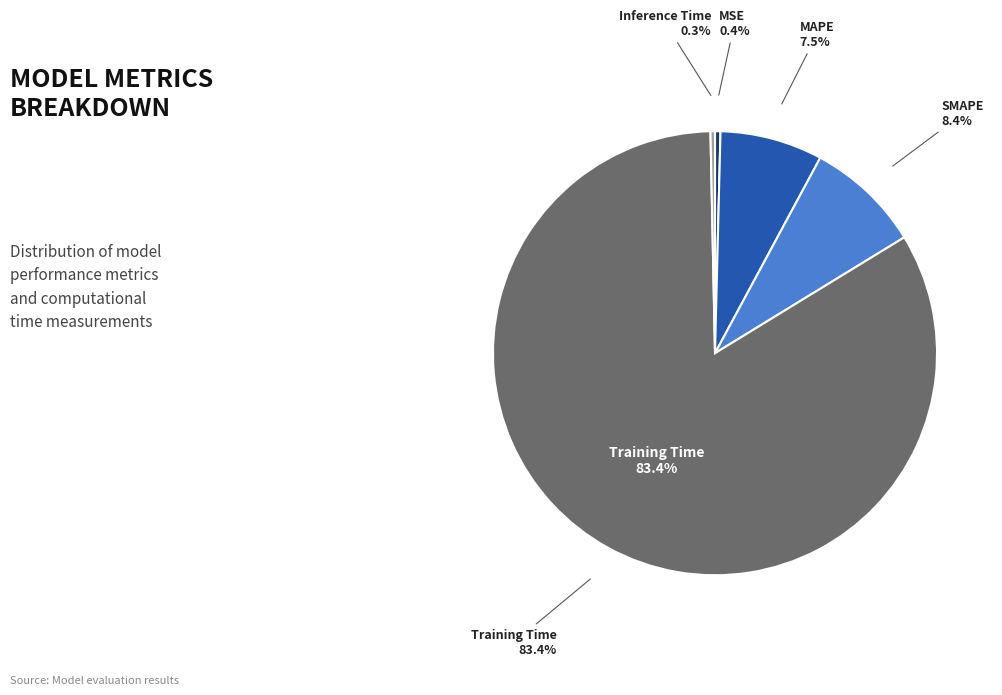

Rank the categories by value from lowest to highest.

Inference Time, MSE, MAPE, SMAPE, Training Time